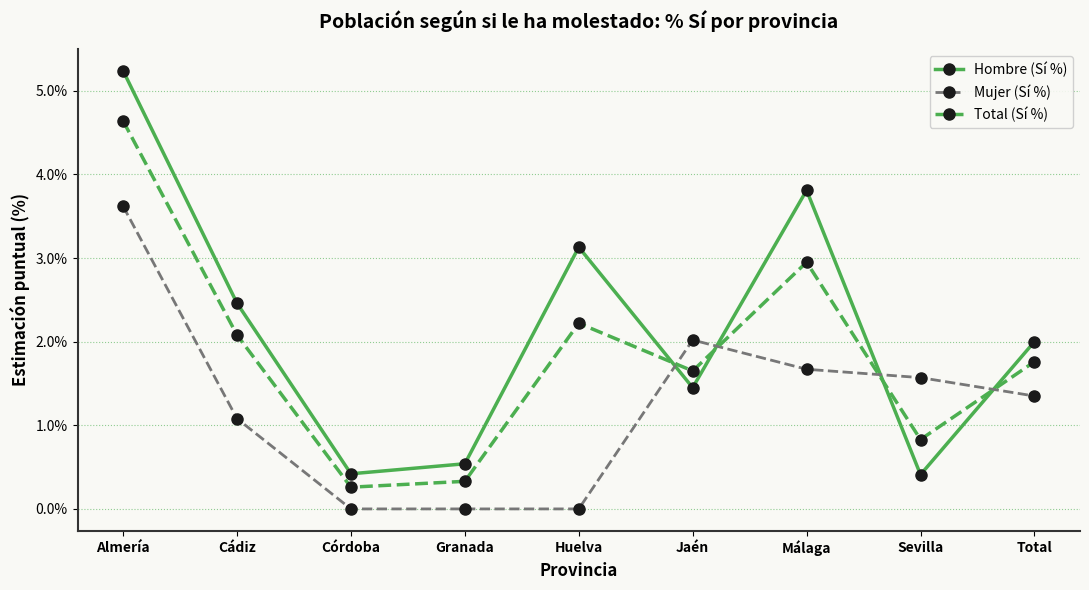

What is the sum of all Hombre (Sí %) values?

19.5